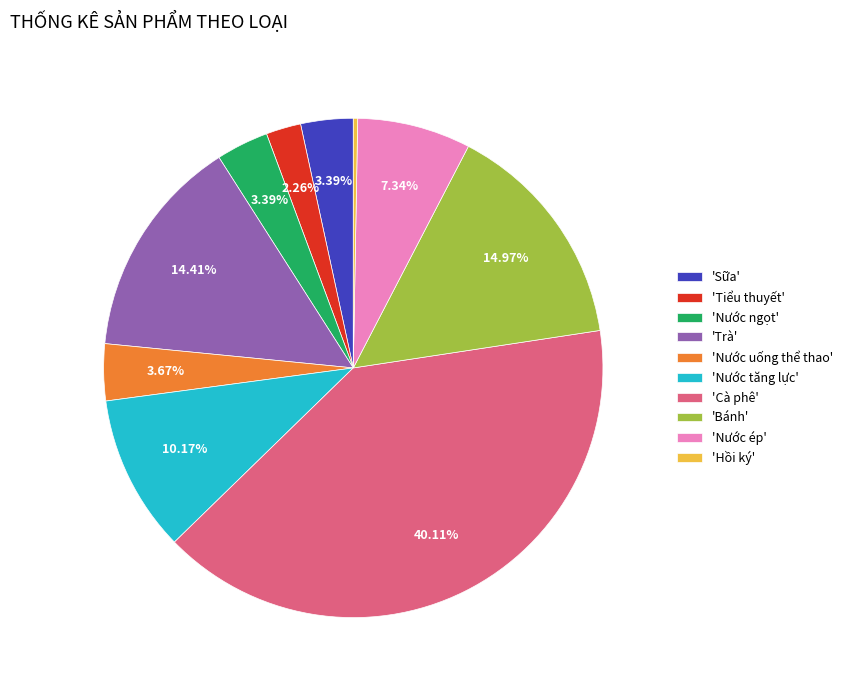

Is the sum of 'Nước uống thể thao' and 'Hồi ký' greater than half?

No